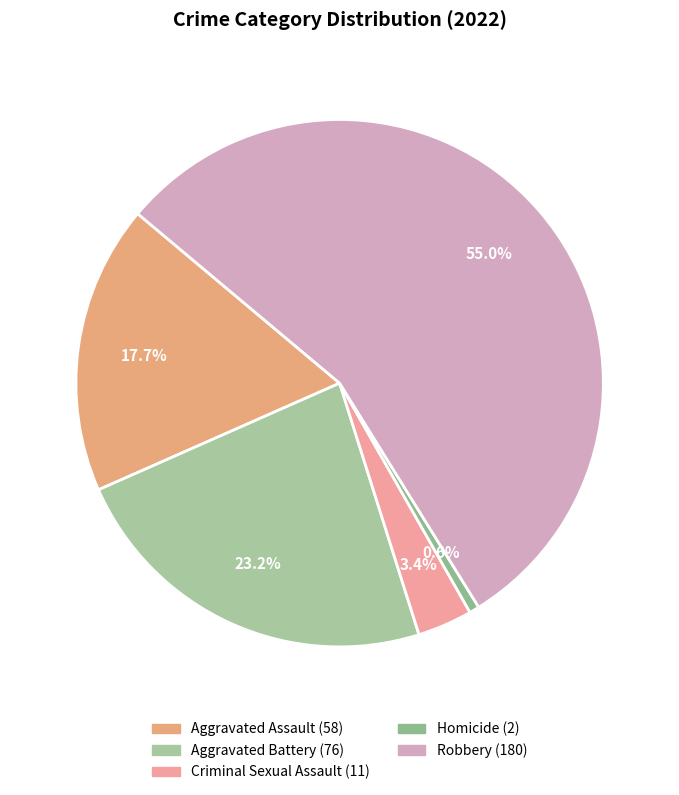

Rank the categories by value from lowest to highest.

Homicide, Criminal Sexual Assault, Aggravated Assault, Aggravated Battery, Robbery